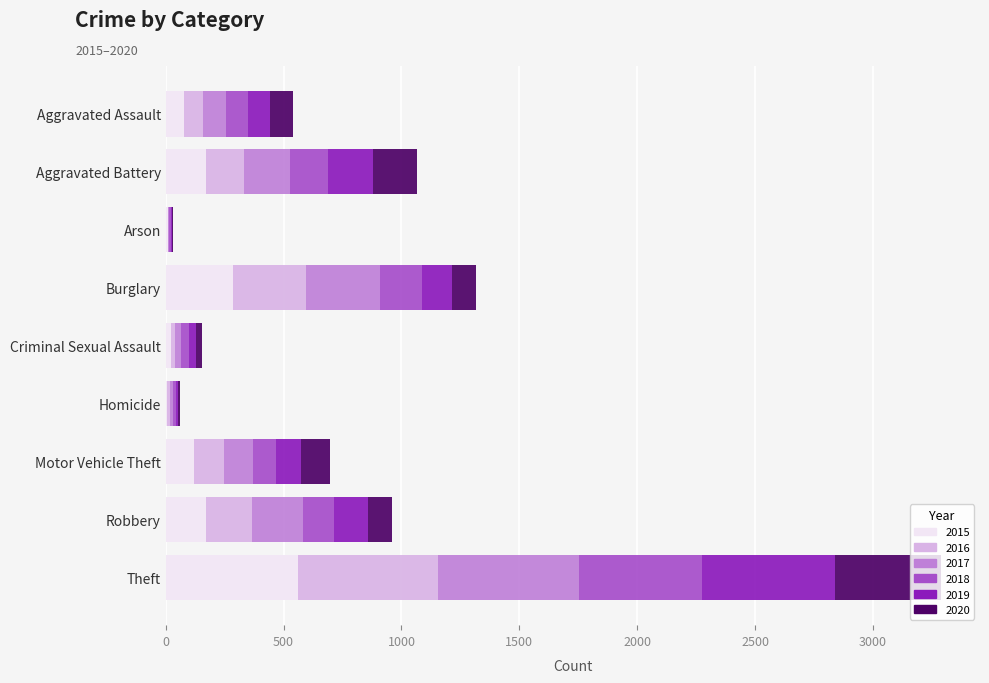

Is it true that 2015 equals 79 at Aggravated Assault?

True